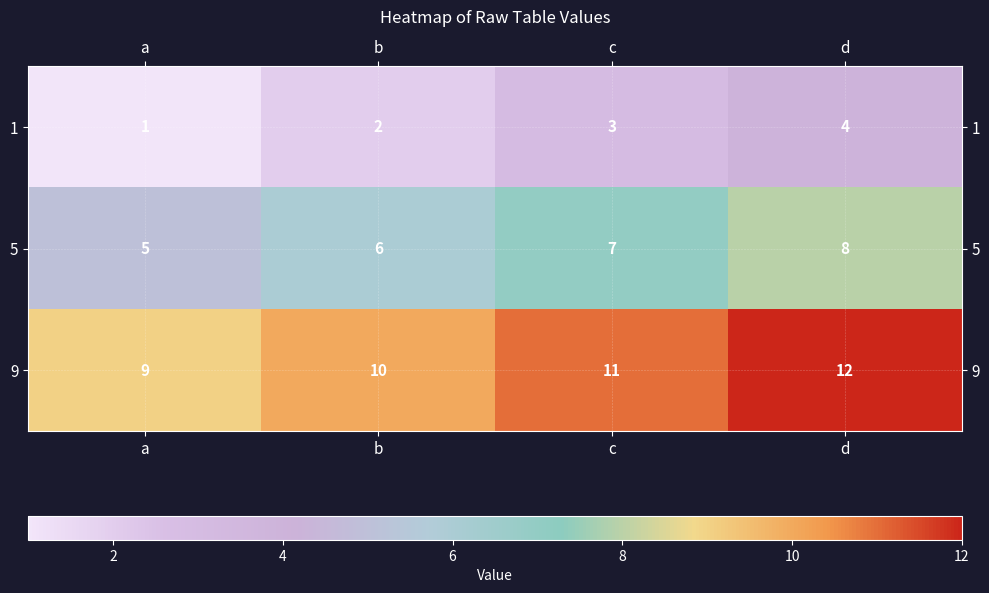

How many categories are shown in the chart?

4